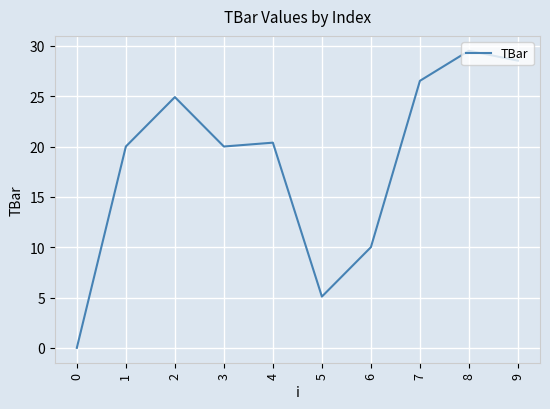

Reading left to right, list all the values displayed in this chart.

0=0.0	1=20.0	2=24.9	3=20.0	4=20.4	5=5.1	6=10.0	7=26.5	8=29.5	9=28.5